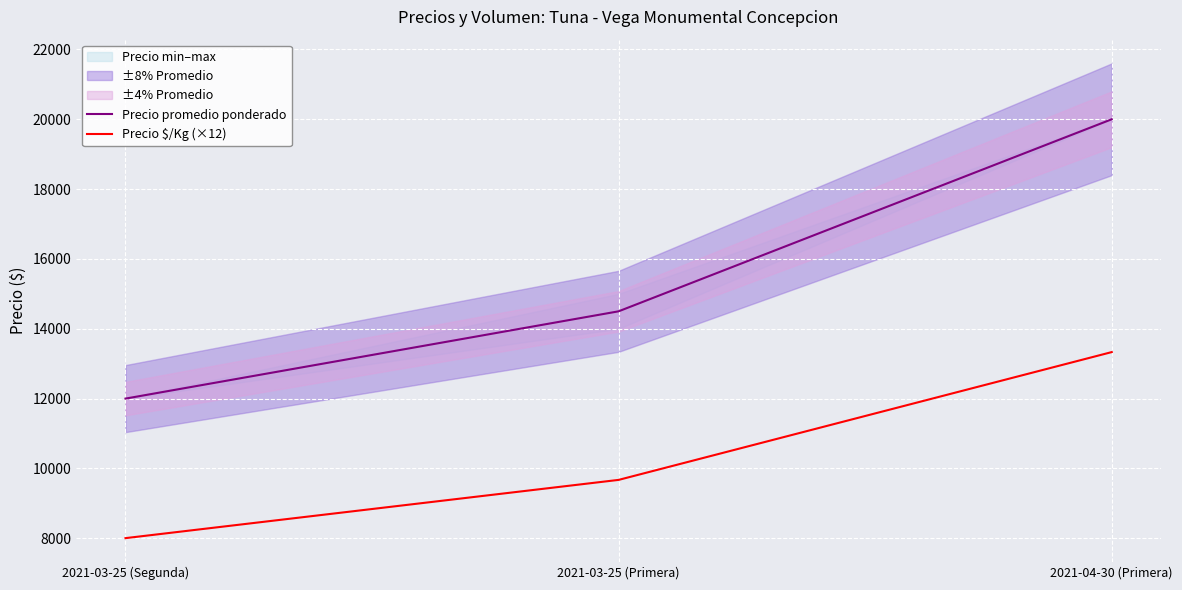

Rank the series at 2021-03-25 (Primera) from highest to lowest value.

Precio promedio ponderado, Precio $/Kg (×12)